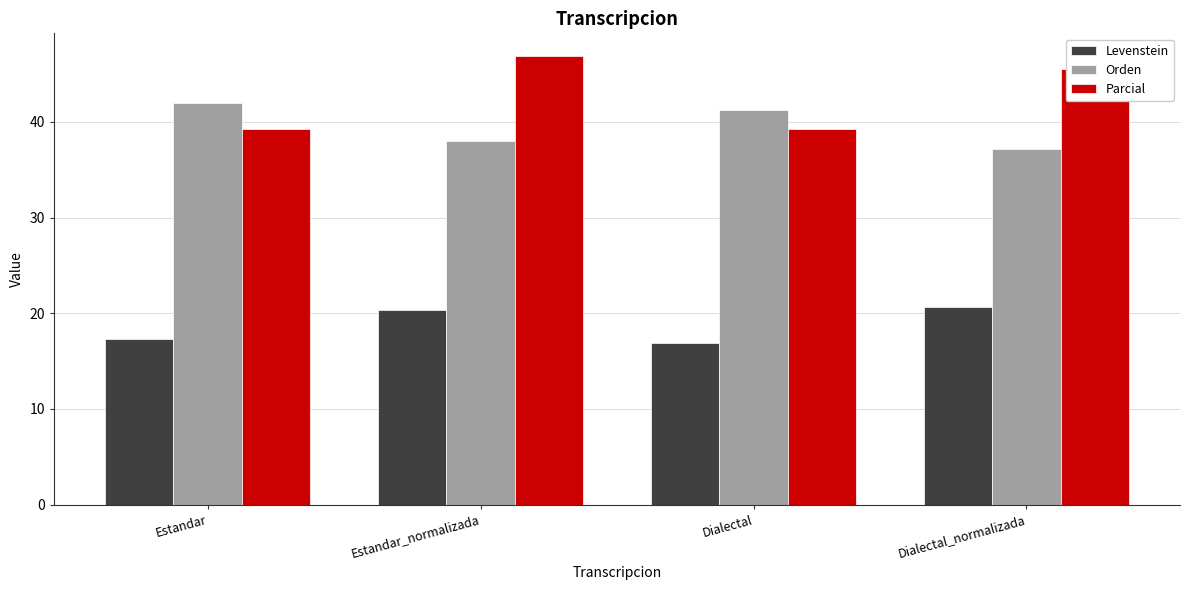

Read the Parcial value at Dialectal_normalizada.

45.6